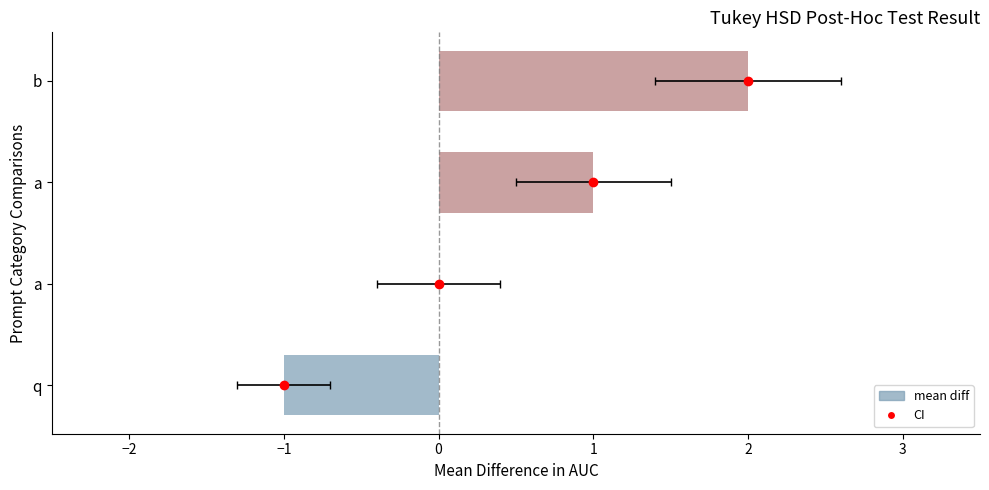

How many positive values are there?

2